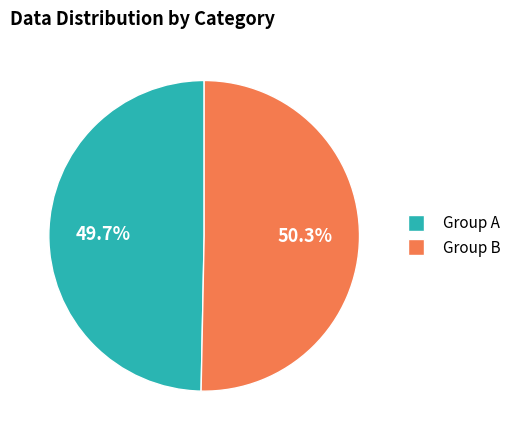

Is there a majority slice in this chart?

Yes